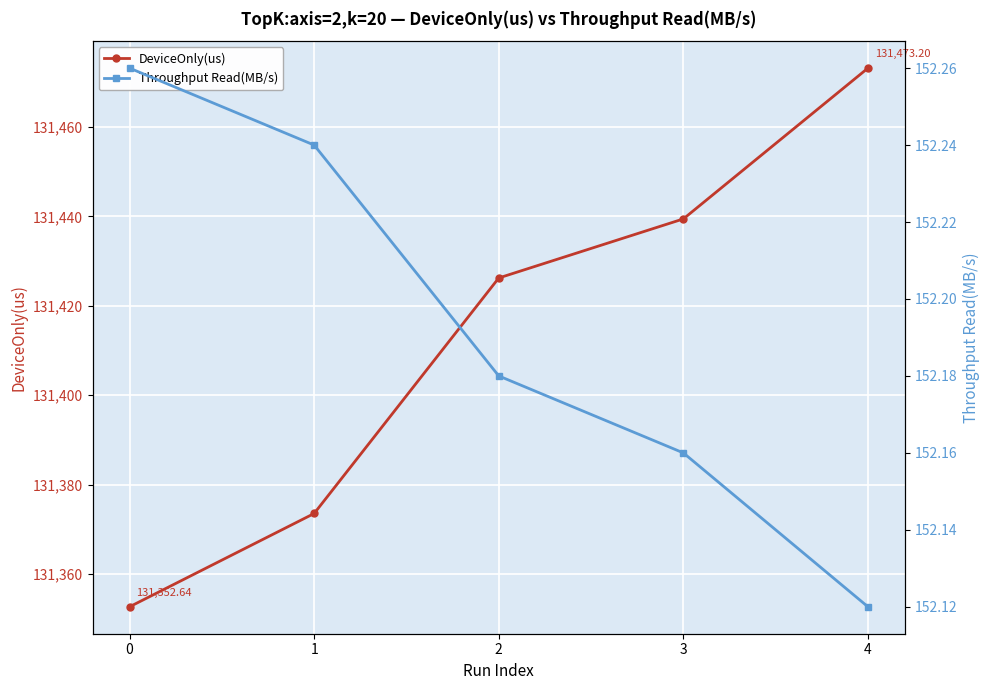

How many Throughput Read(MB/s) values are between 152 and 153?

5